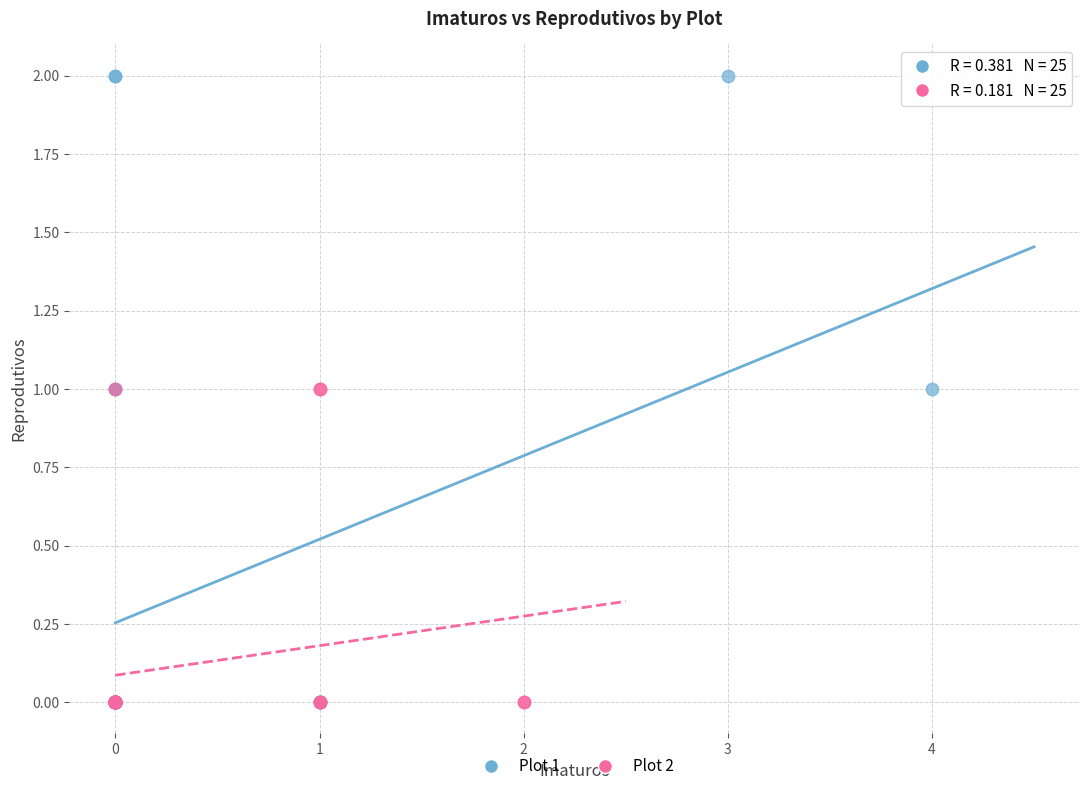

Which series contains the highest Y value?

Plot 1